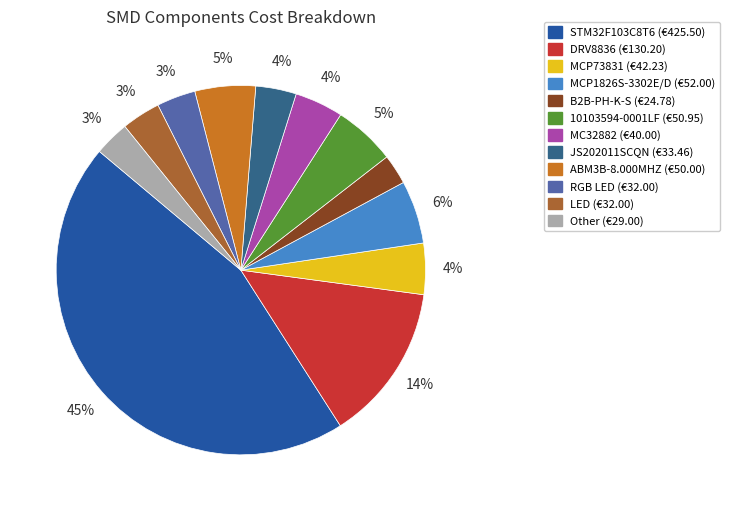

Count the number of slices in the pie.

12